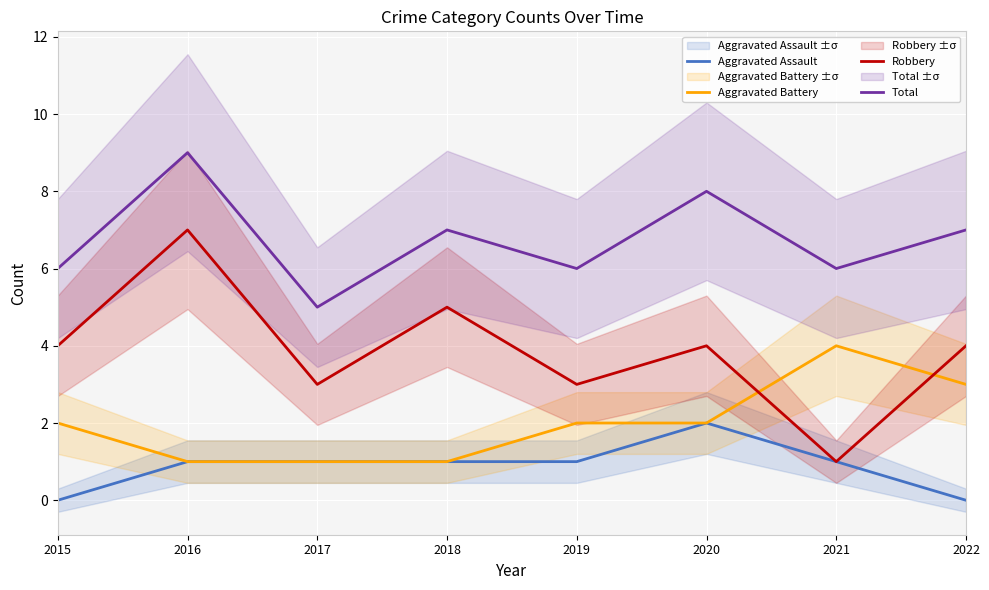

What is the spread (max minus min) of values at 2015?

6